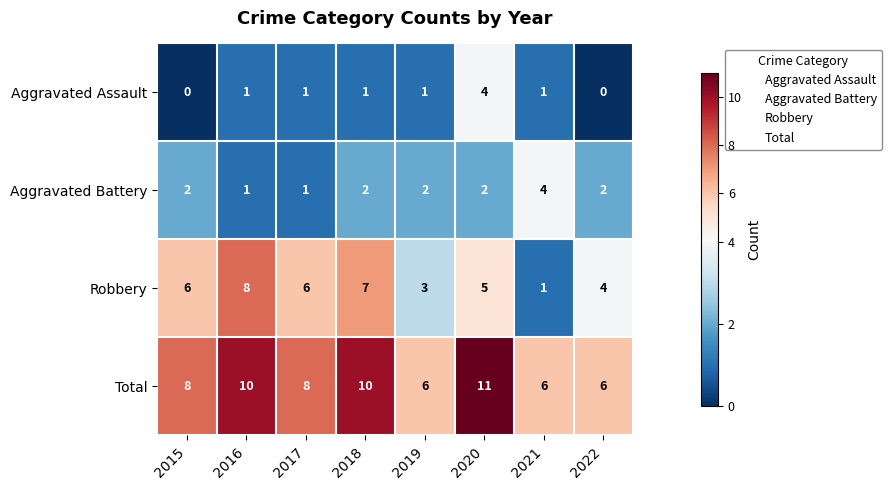

How many distinct data groups are displayed?

4